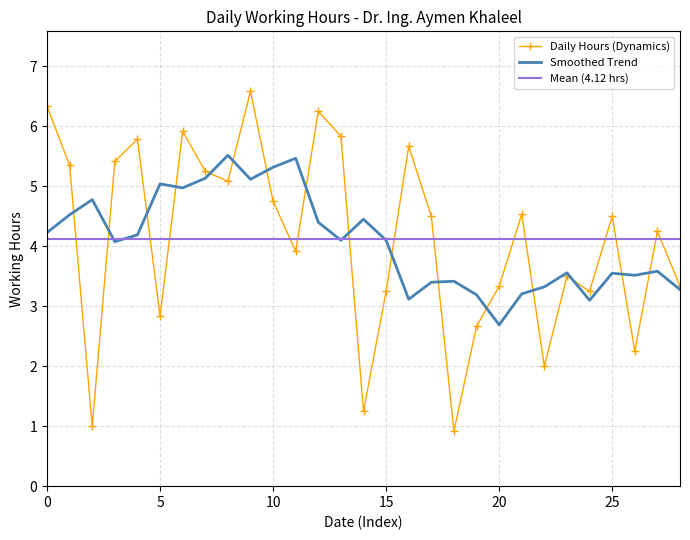

What is the highest value of the Smoothed Trend series?

5.5